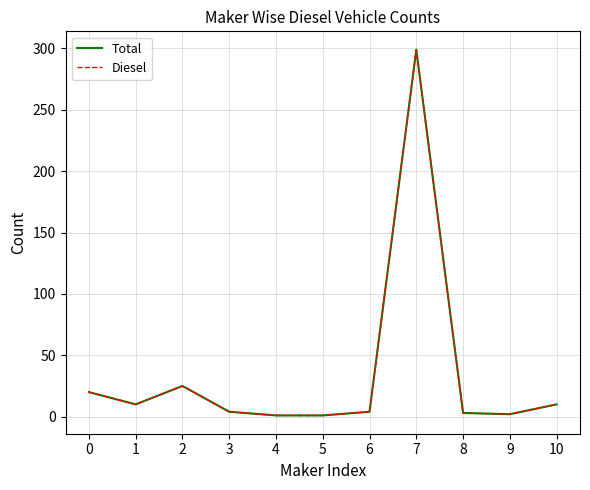

Is this an area chart (filled region under the line)?

No